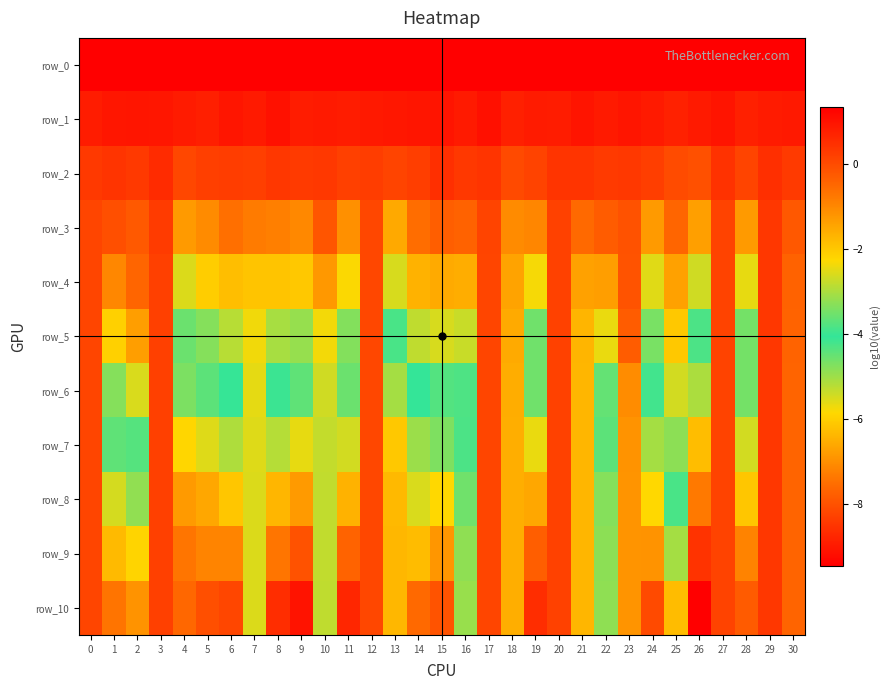

How many data points in row_5 are above -2?

12